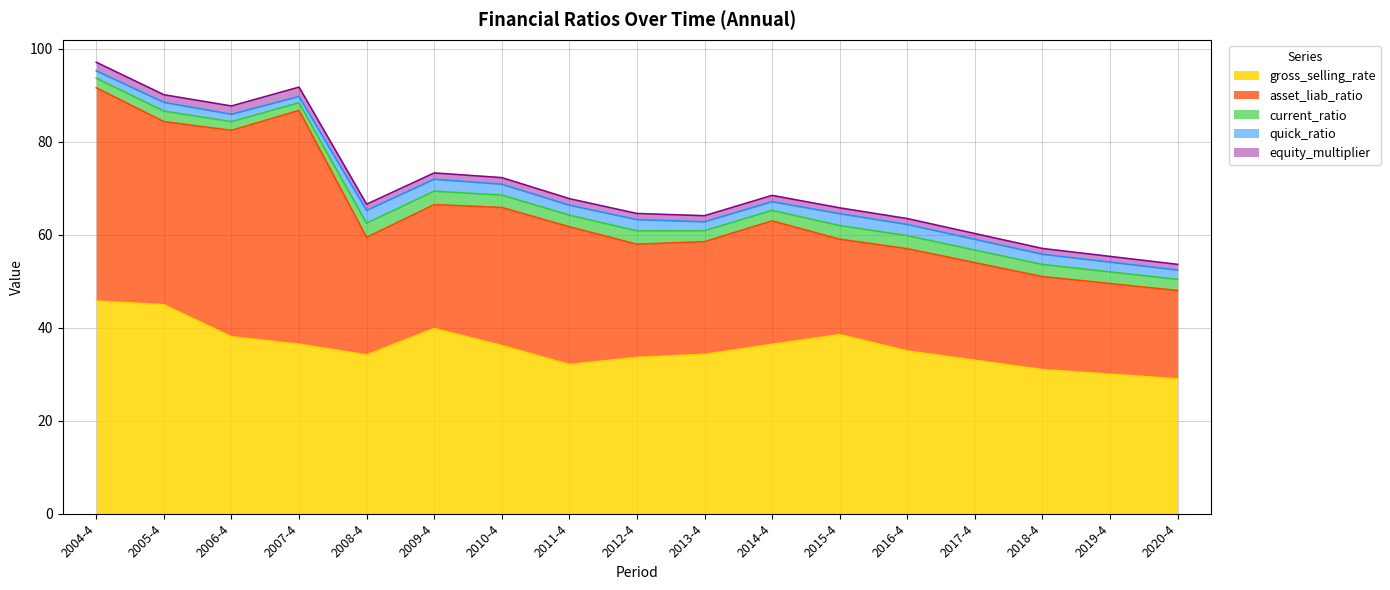

How many series are shown in this chart?

5